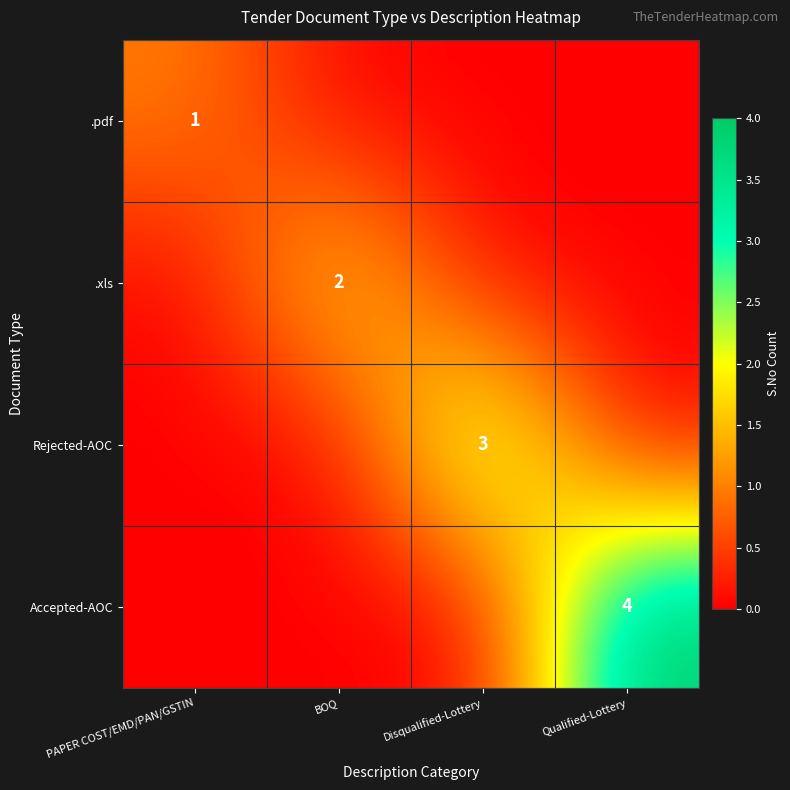

The value of Accepted-AOC at Qualified-Lottery is 4. True or false?

True